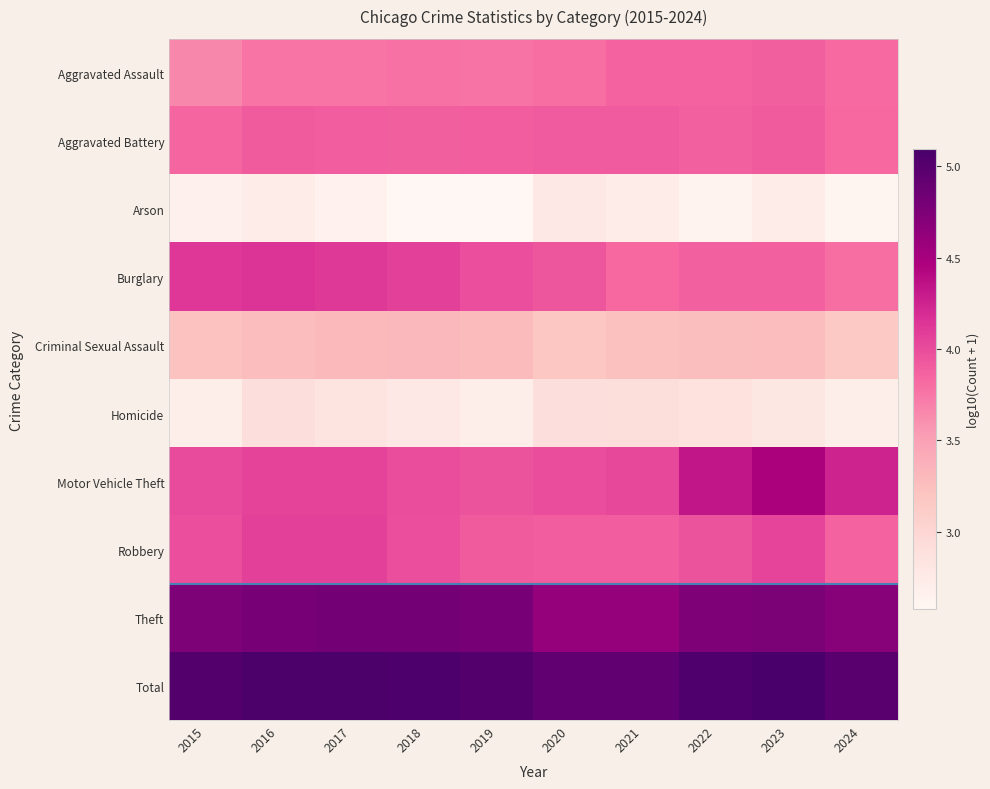

What is the smallest value displayed?

2.6